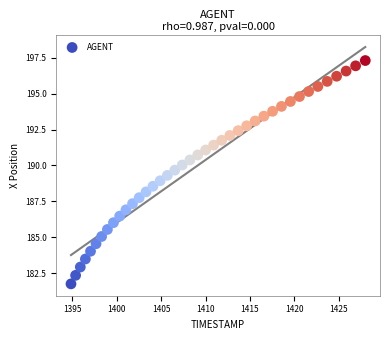

What is the range of X values (max minus min)?

33.1